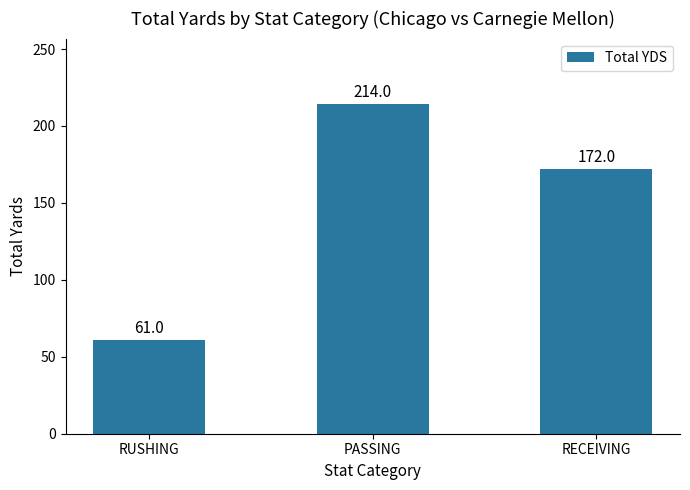

Rank the categories by value from lowest to highest.

RUSHING, RECEIVING, PASSING